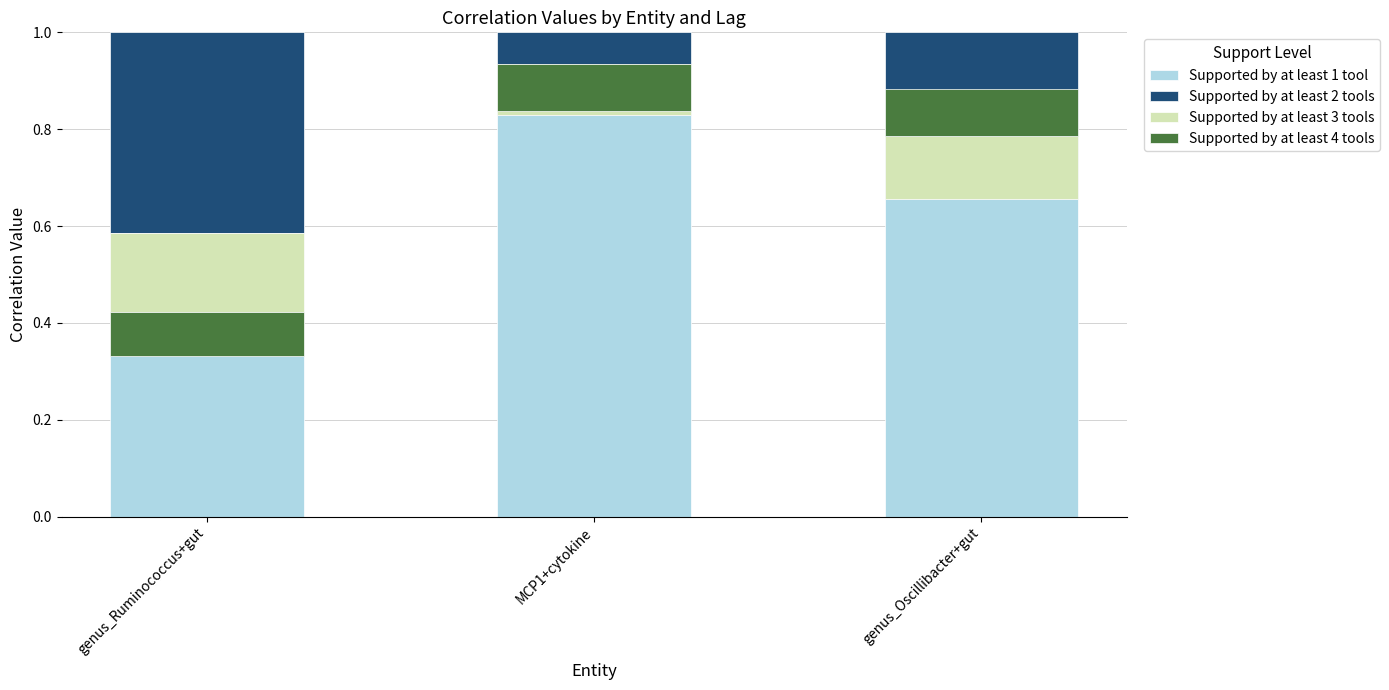

Which series has the largest total across all categories?

Supported by at least 1 tool